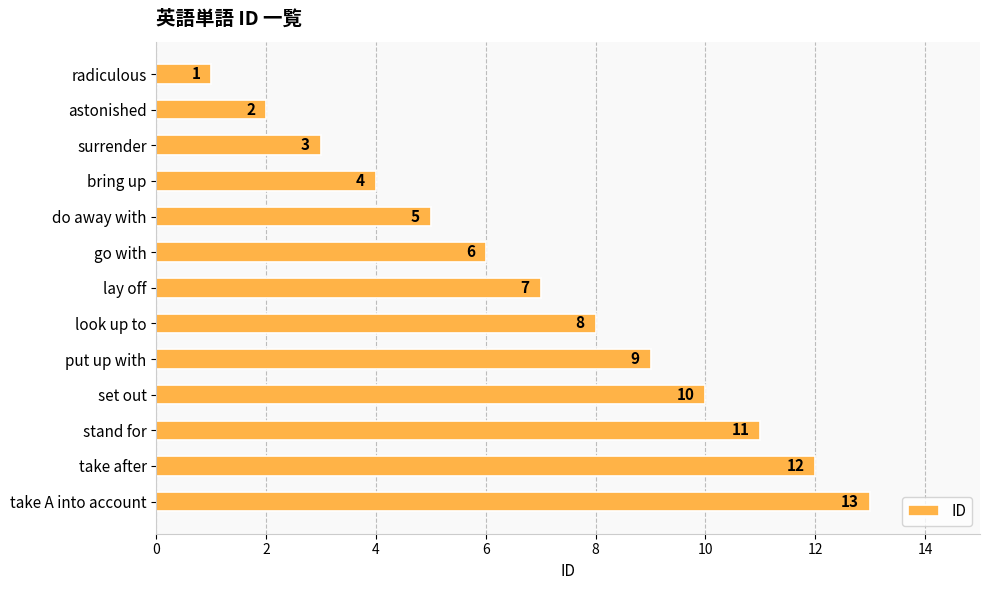

Which label corresponds to the smallest value in the chart?

radiculous